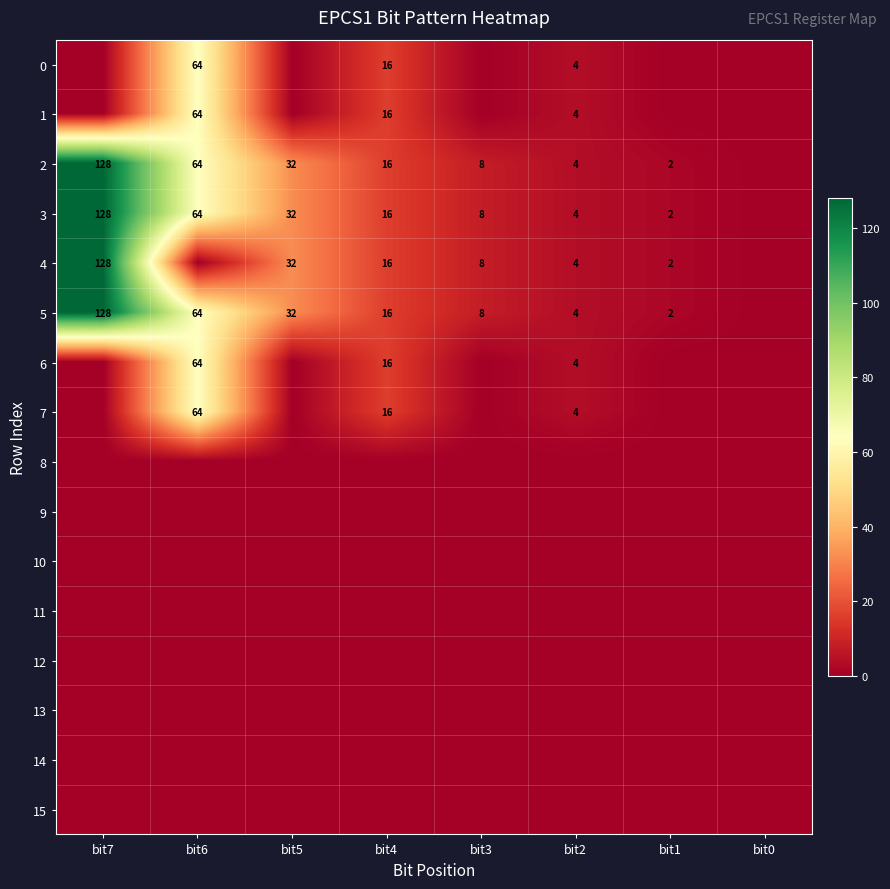

What is the sum of the 5 values at bit3 and bit4?

24